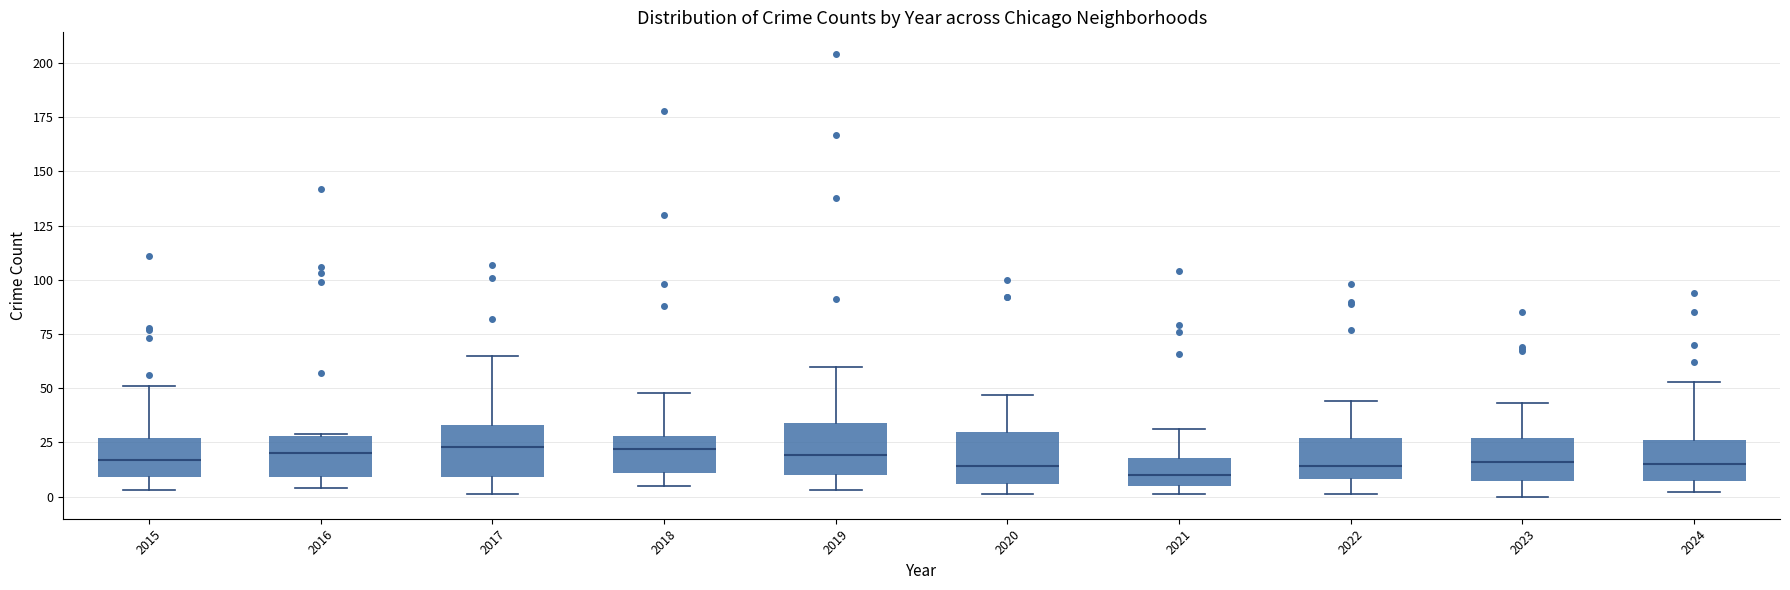

Reading left to right, transcribe this box plot: for each box, give where its median line is, the range the box spans, and where its two whiskers end, as read against the y-axis. The values are not printed on the chart, so give them approximately, as read against the axis.

2015: median 15, box 10 to 25, whiskers 5 to 50
2016: median 20, box 10 to 30, whiskers 5 to 30
2017: median 25, box 10 to 35, whiskers 0 to 65
2018: median 20, box 10 to 30, whiskers 5 to 50
2019: median 20, box 10 to 35, whiskers 5 to 60
2020: median 15, box 5 to 30, whiskers 0 to 45
2021: median 10, box 5 to 20, whiskers 0 to 30
2022: median 15, box 10 to 25, whiskers 0 to 45
2023: median 15, box 5 to 25, whiskers 0 to 45
2024: median 15, box 5 to 25, whiskers 0 to 55